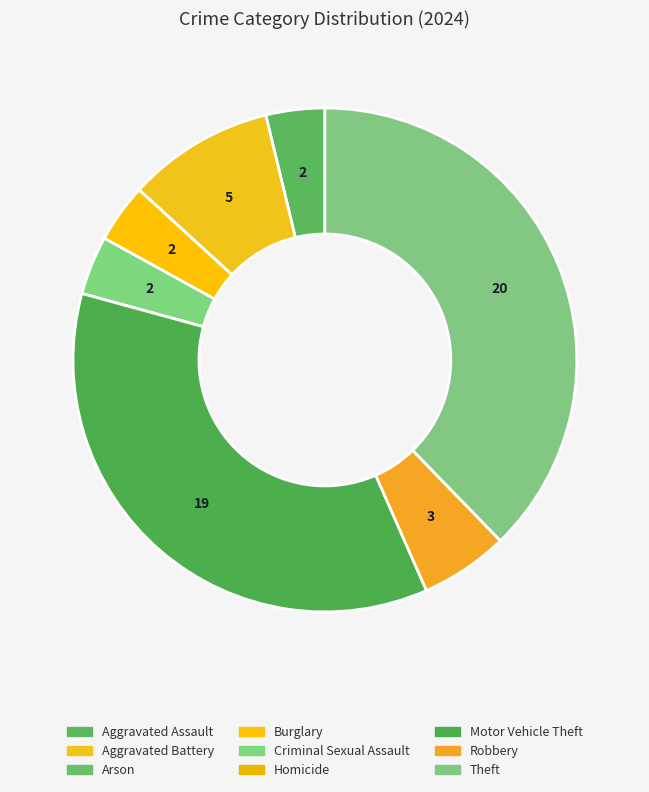

How much of the chart is everything except Robbery?

94.3%